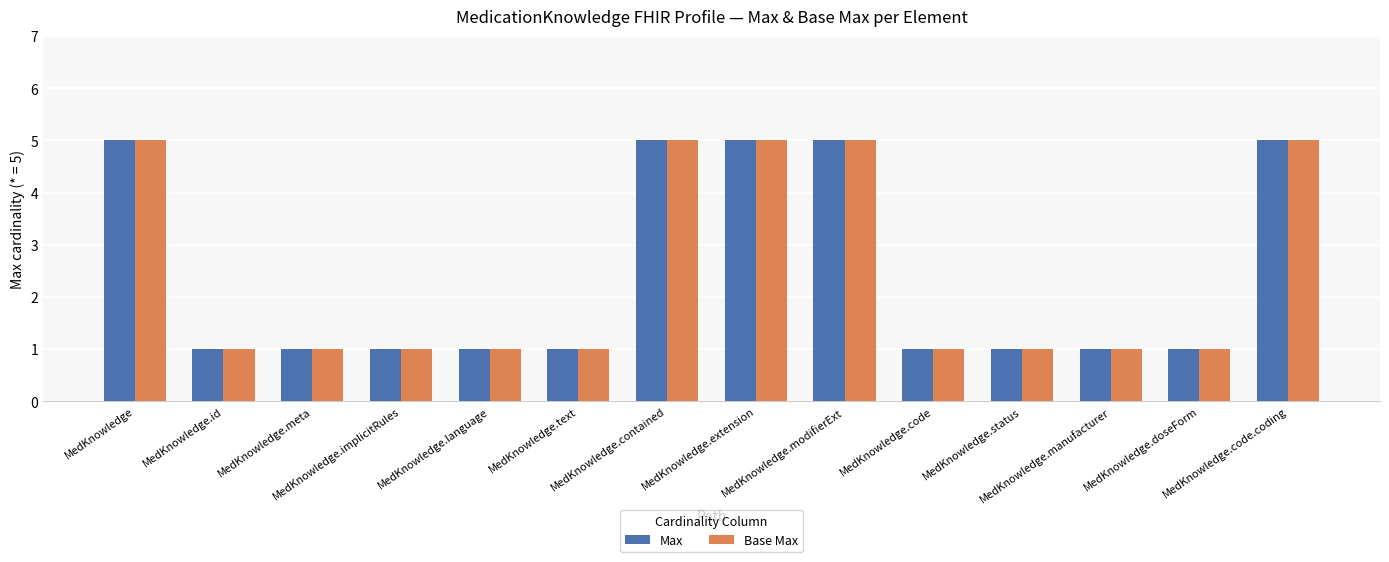

What is the difference between the second highest and second lowest values in the Max series?

4